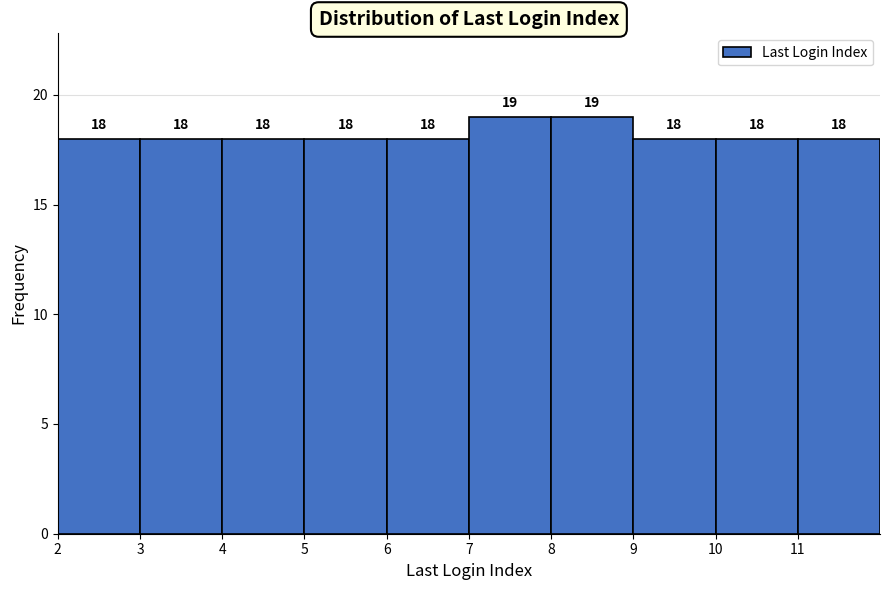

Reading left to right, list every bar in this chart as the range it spans on the x-axis followed by its height.

2 to 3: 18
3 to 4: 18
4 to 5: 18
5 to 6: 18
6 to 7: 18
7 to 8: 19
8 to 9: 19
9 to 10: 18
10 to 11: 18
11 to 12: 18